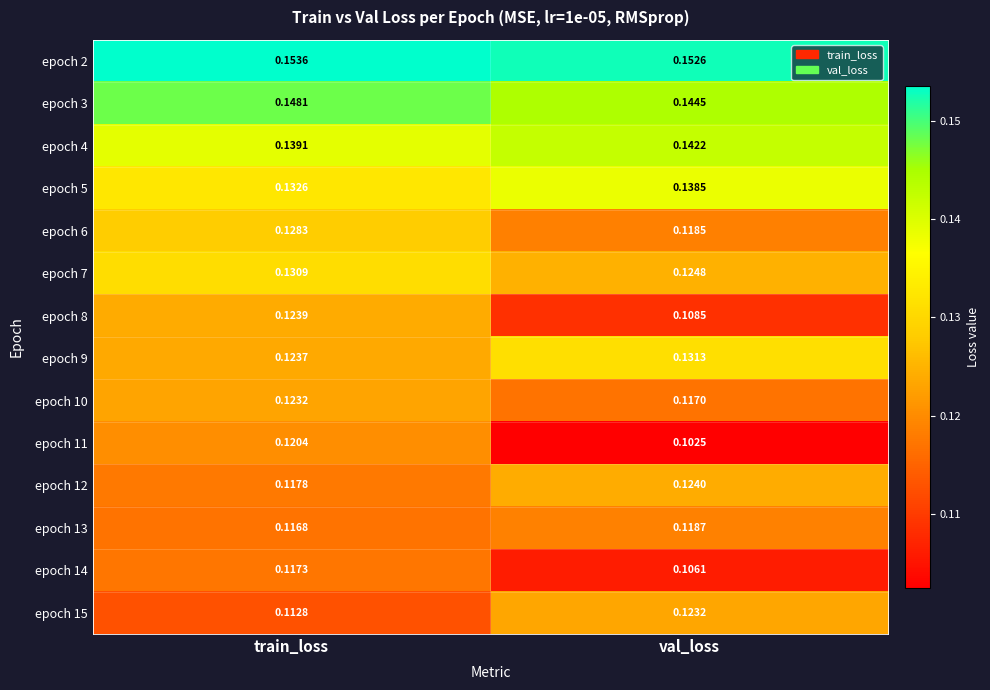

Which label corresponds to the largest value in the chart?

train_loss